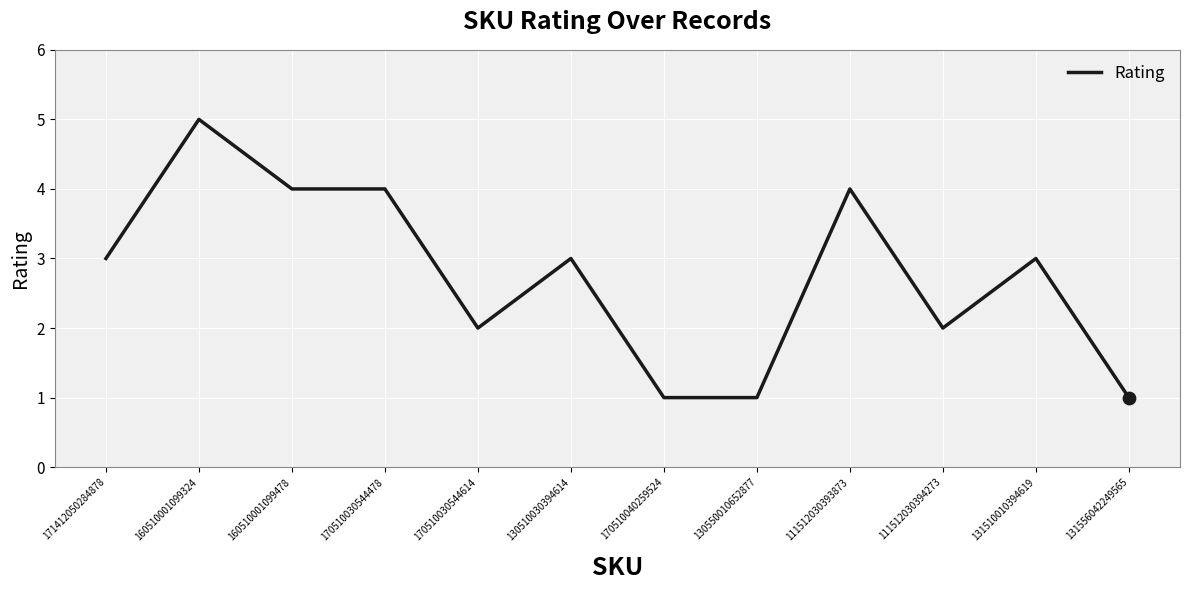

Between 130550010652877 and 160510001099324, which is larger?

160510001099324